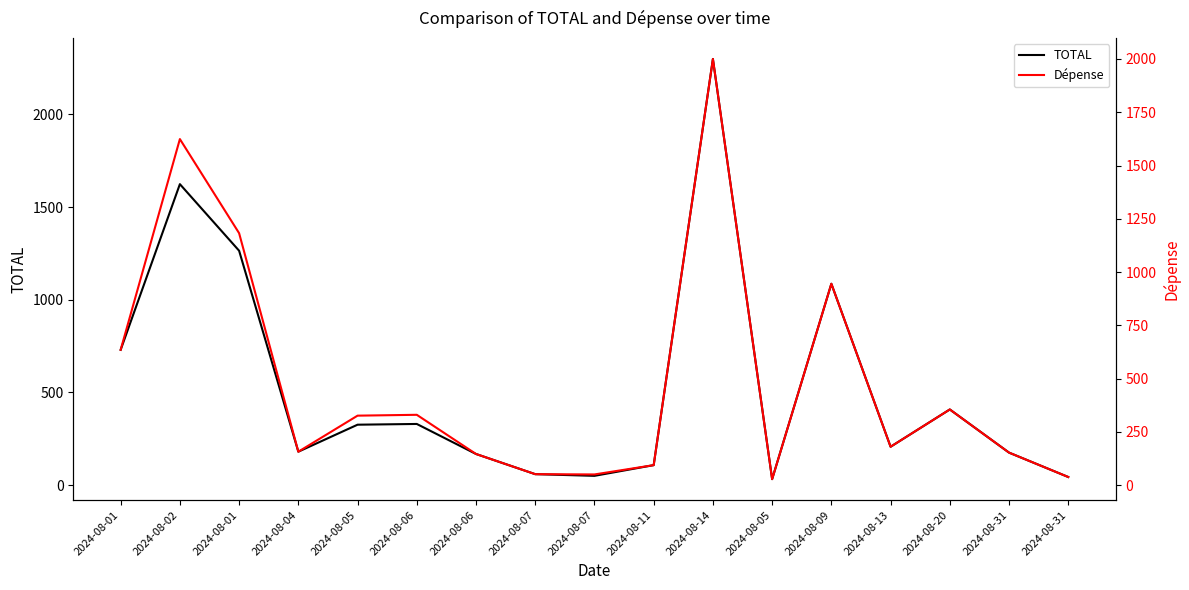

Does the chart display data point markers on the line(s)?

No